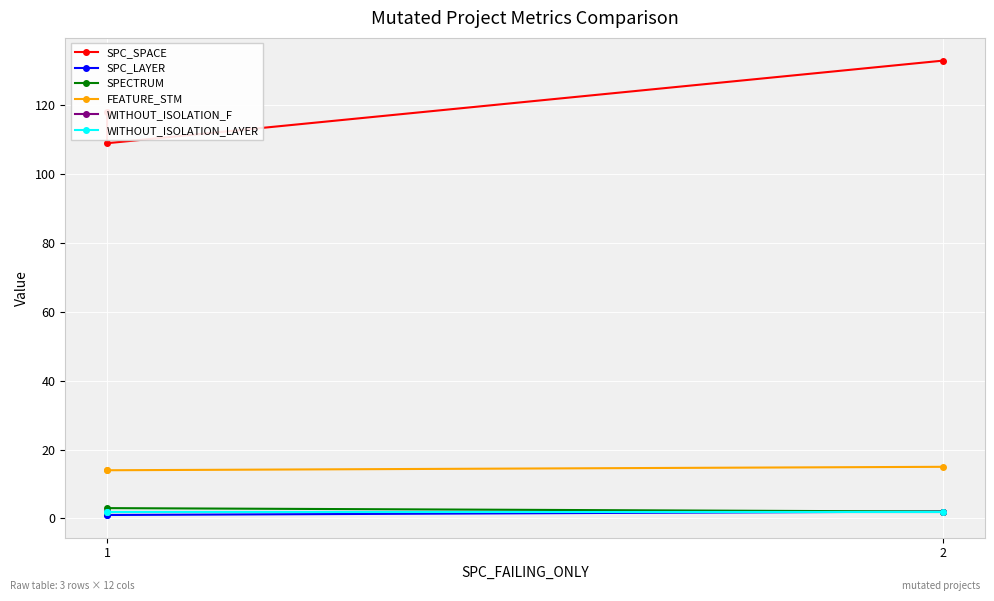

Does the chart display data point markers on the line(s)?

Yes